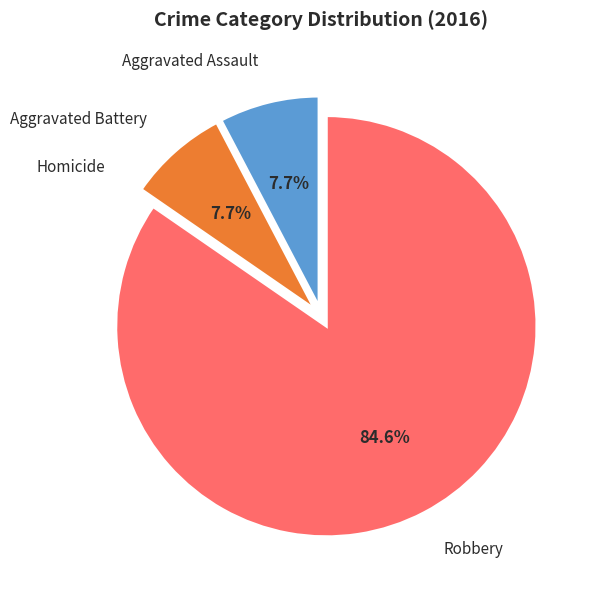

Does any single category account for the majority?

Yes